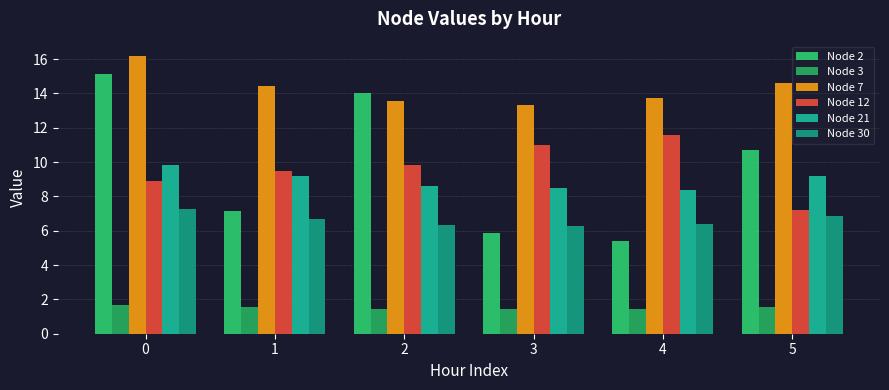

What are all the series names shown in the legend?

Node 2, Node 3, Node 7, Node 12, Node 21, Node 30